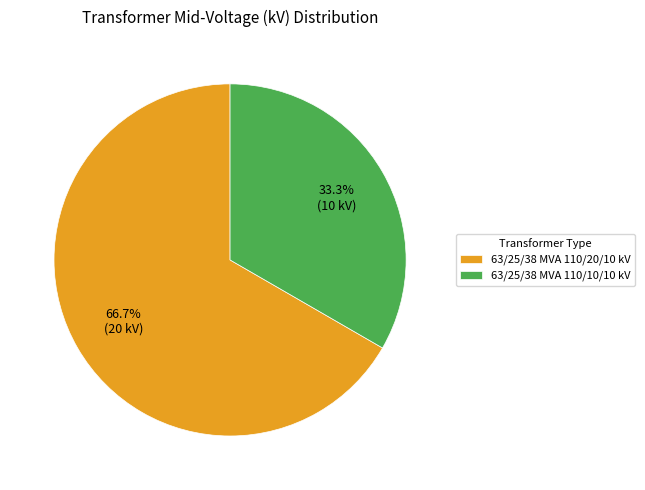

Is it true that 63/25/38 MVA 110/10/10 kV is 25% of the pie?

False